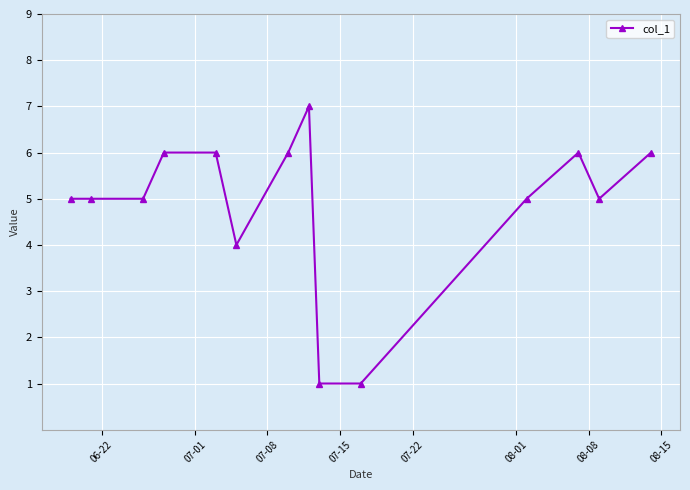

What is the greatest value displayed?

7